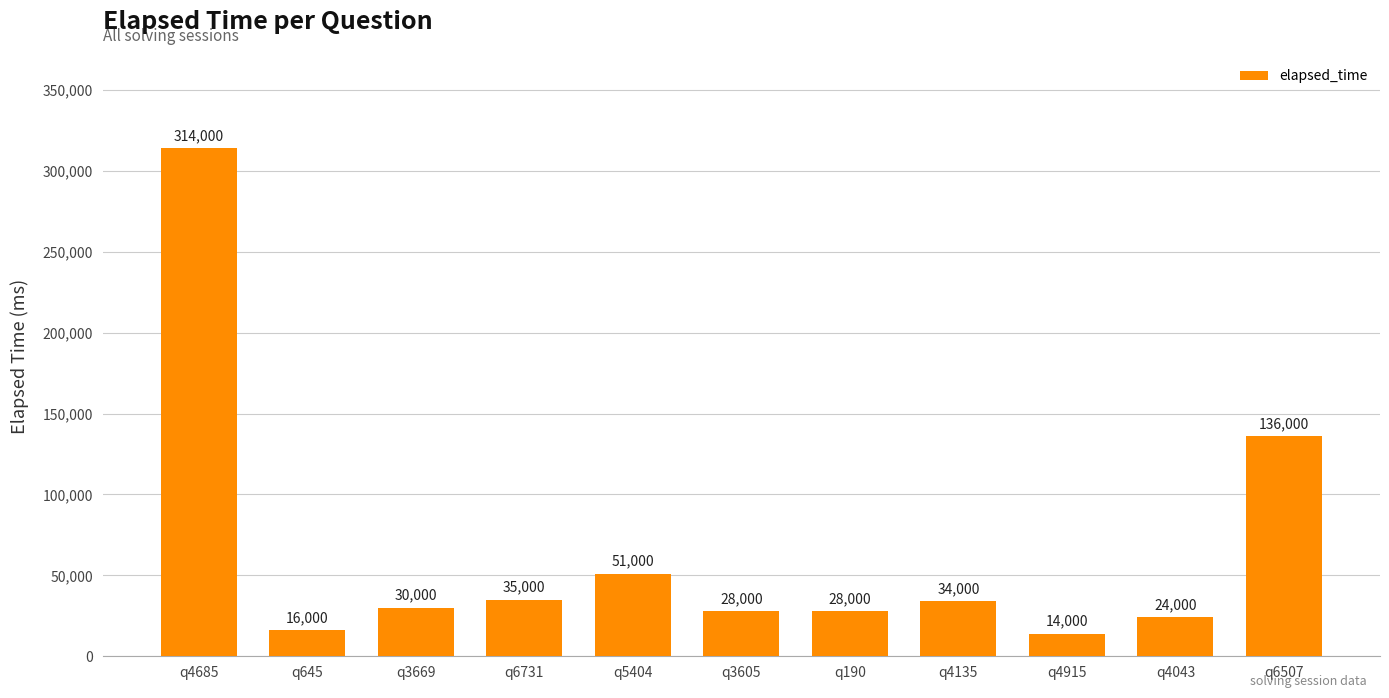

Reading left to right, extract all data points from this chart.

q4685=314000	q645=16000	q3669=30000	q6731=35000	q5404=51000	q3605=28000	q190=28000	q4135=34000	q4915=14000	q4043=24000	q6507=136000